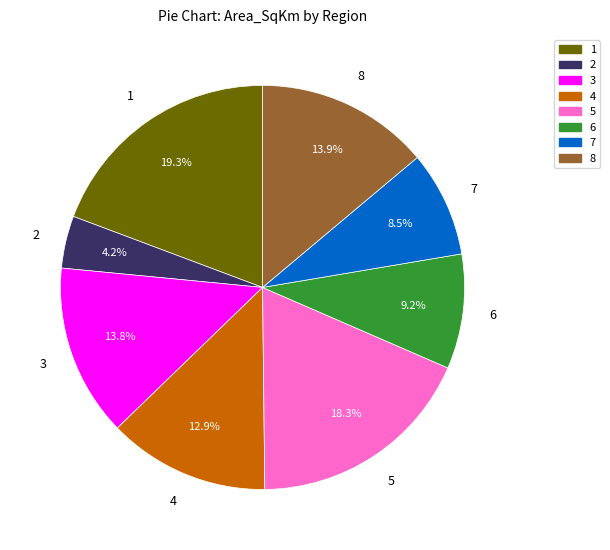

Does any single category account for the majority?

No